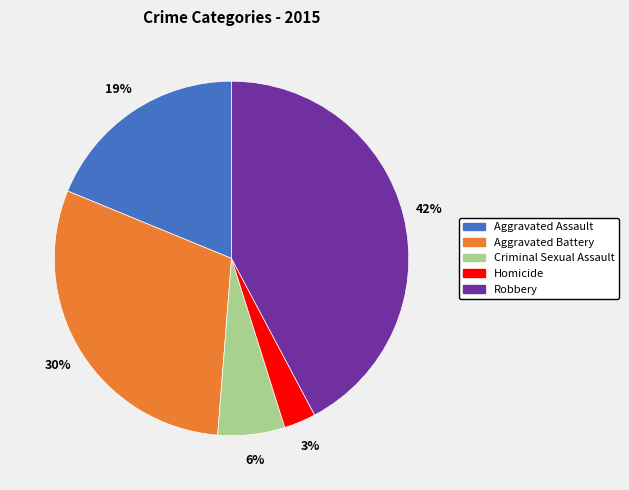

Which has a higher value, Homicide or Criminal Sexual Assault?

Criminal Sexual Assault